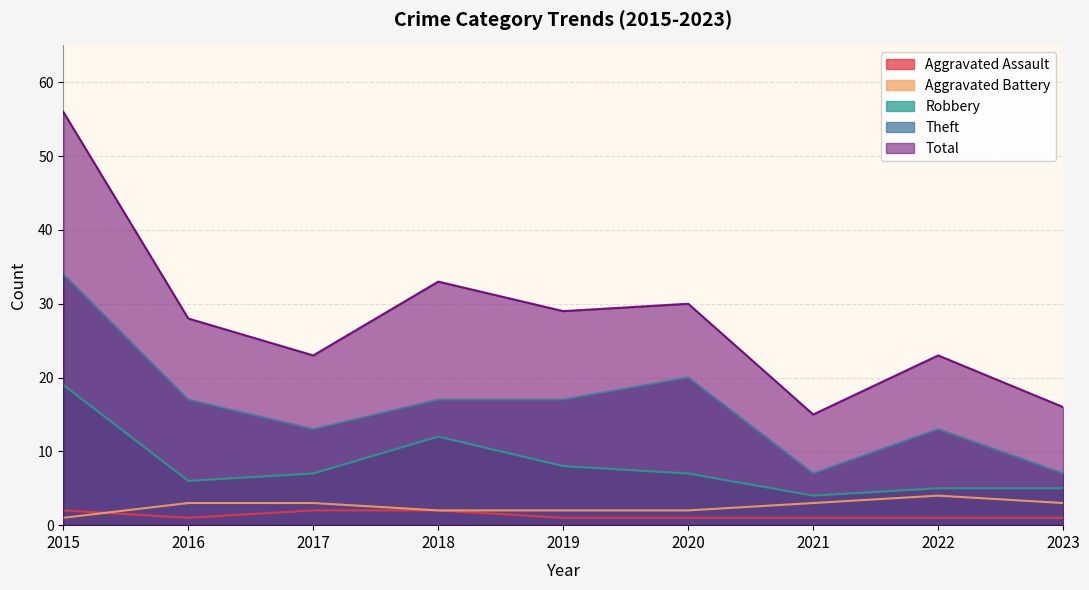

How many values in the Aggravated Assault series exceed 1?

3